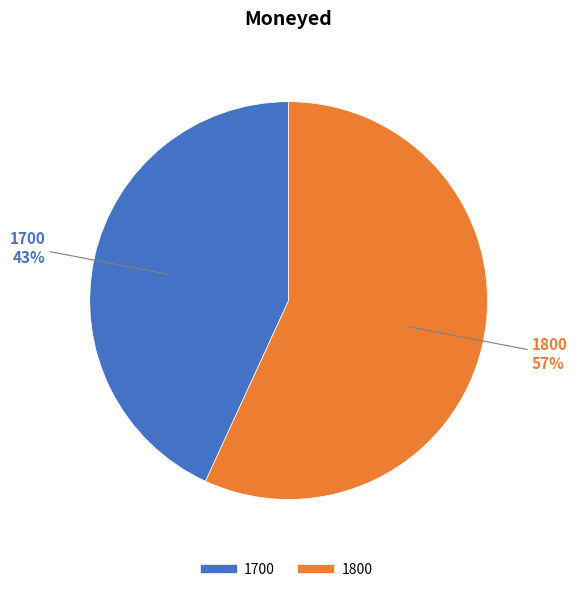

To the nearest percent, what is the difference between the largest and smallest slice percentages?

14%